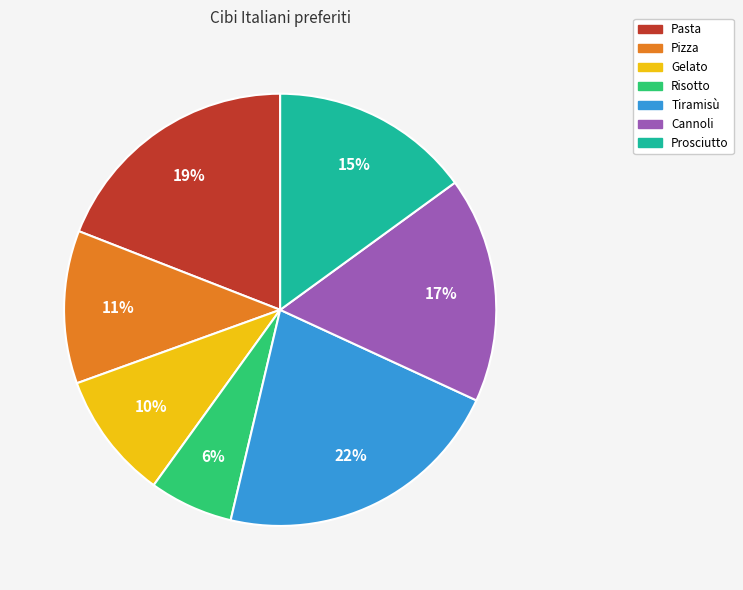

How many slices are in this pie chart?

7